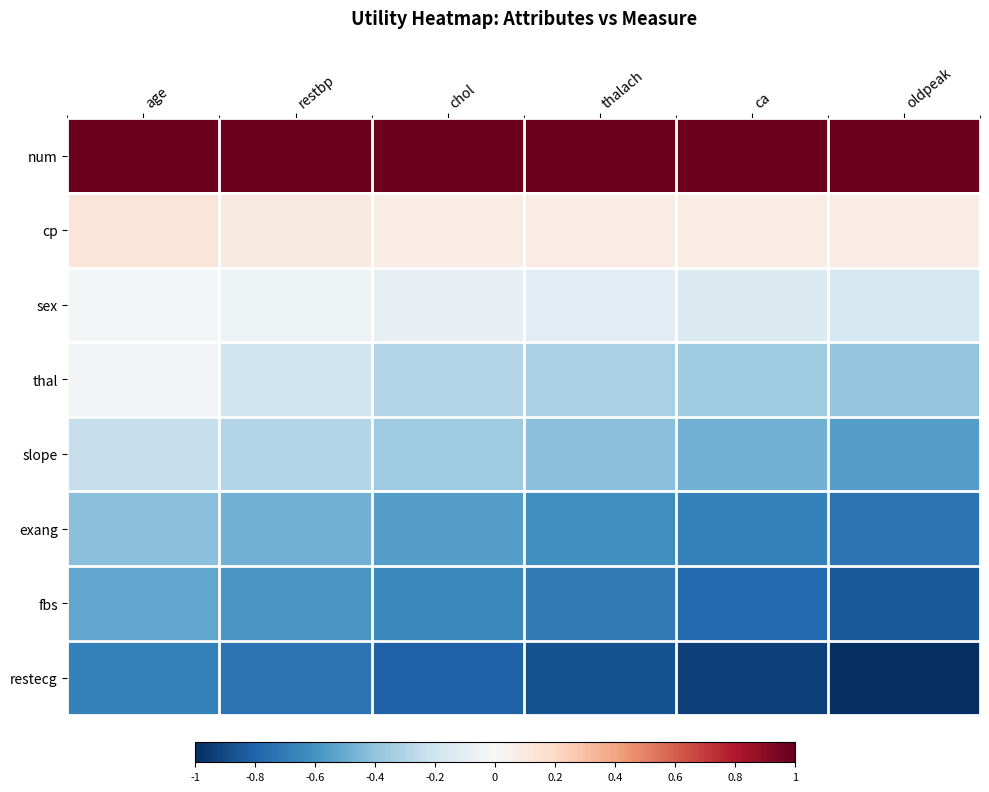

At how many categories does at least one series exceed 0?

6